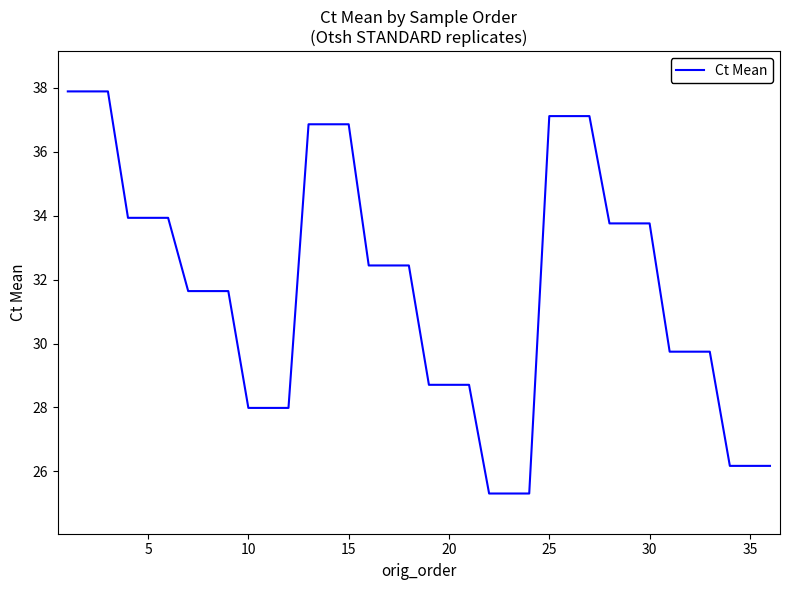

What is the maximum value shown in the chart?

37.9